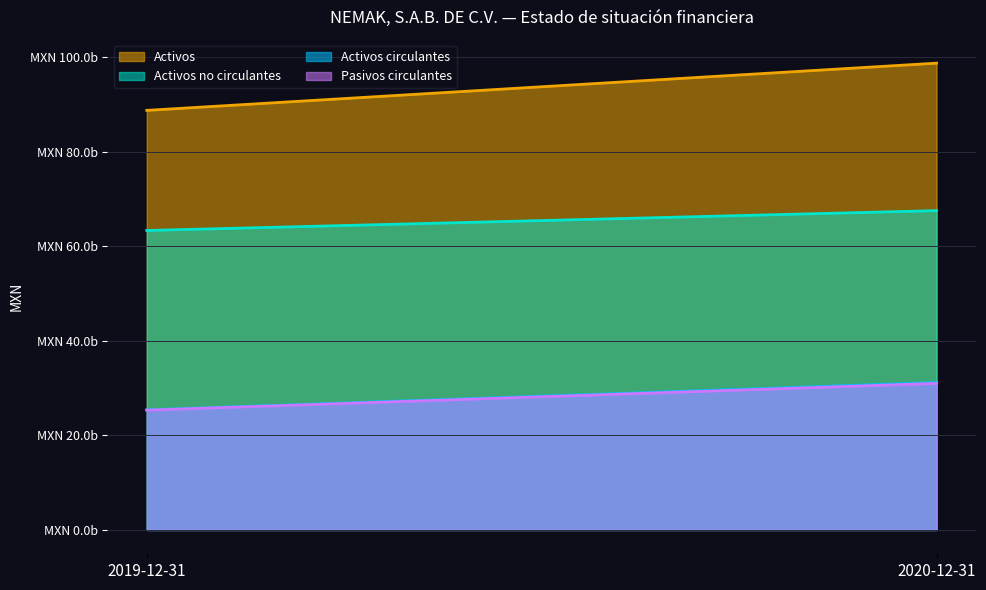

What is the minimum value for Activos?

88743733000